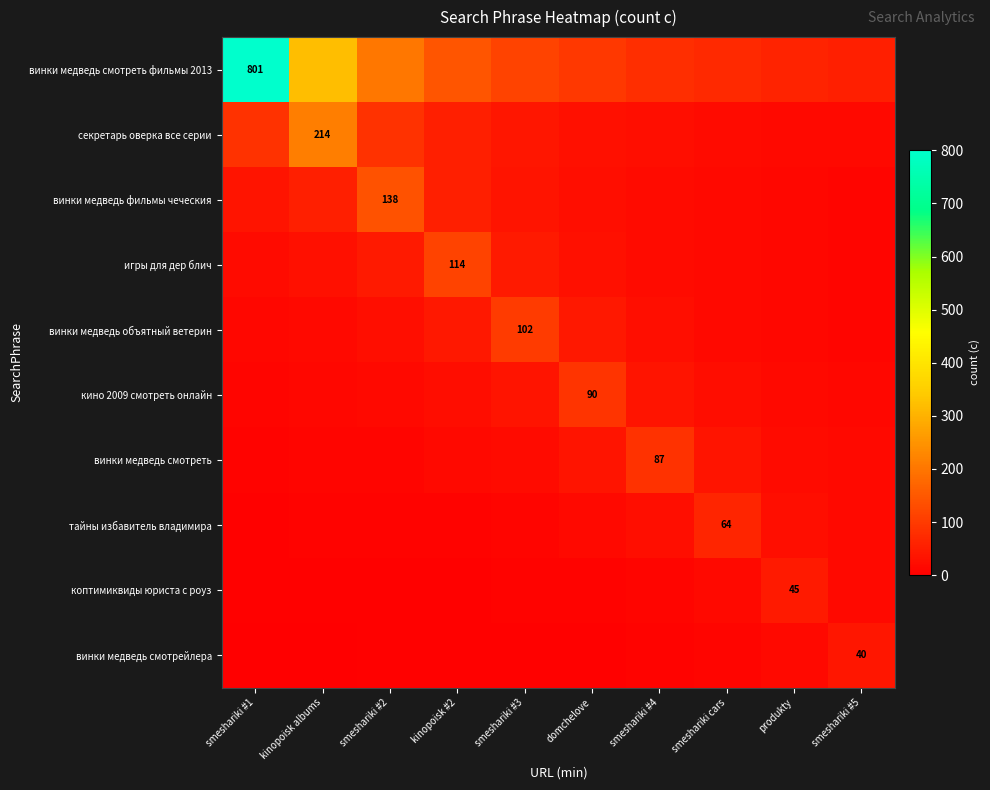

What is the total value across all series at produkty?

246.7